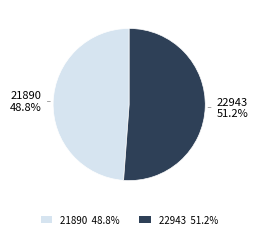

Do 22943 and 21890 together represent more than half of the pie?

Yes